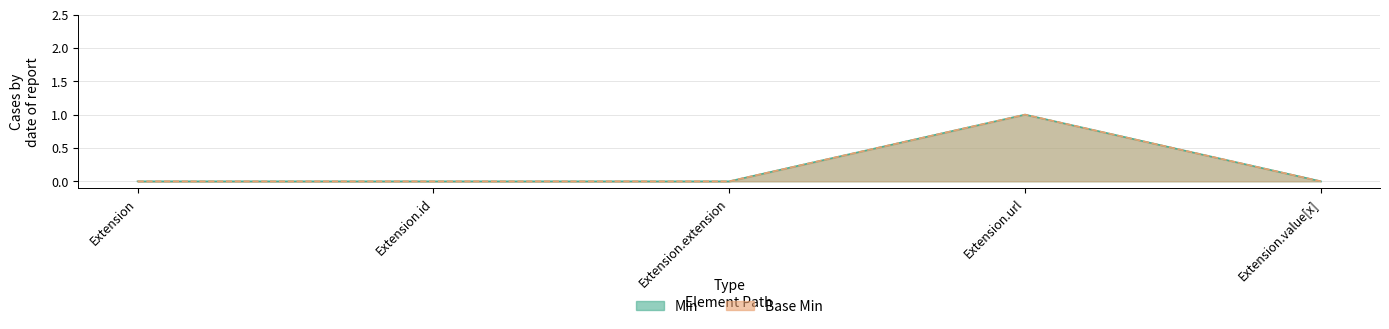

True or false: Min and Base Min cross at least once.

False